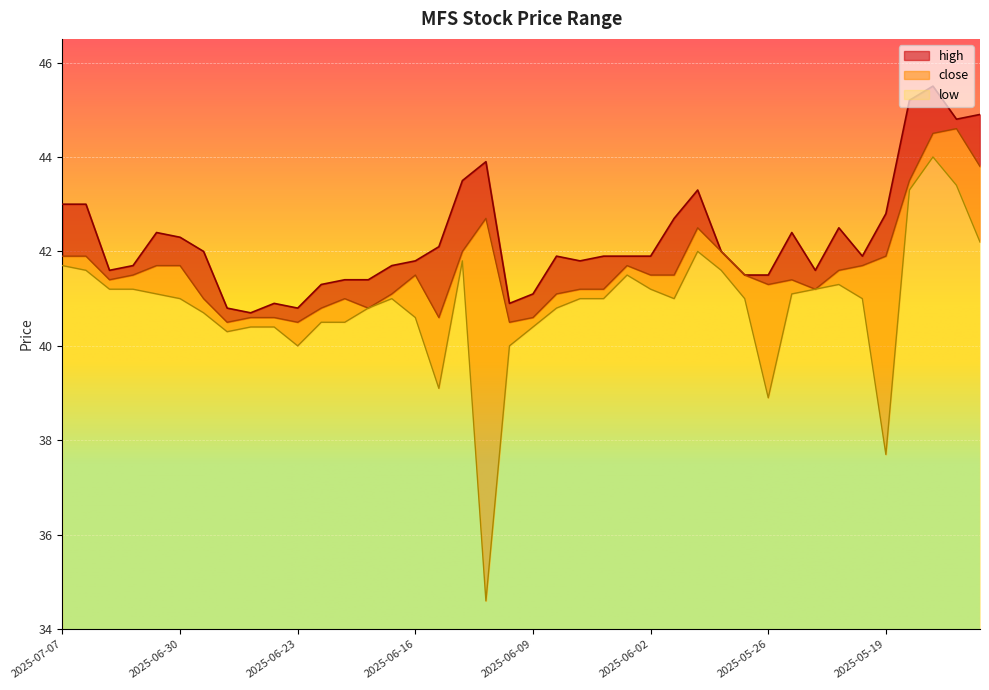

What is the difference between the maximum and second lowest values in the low series?

6.3